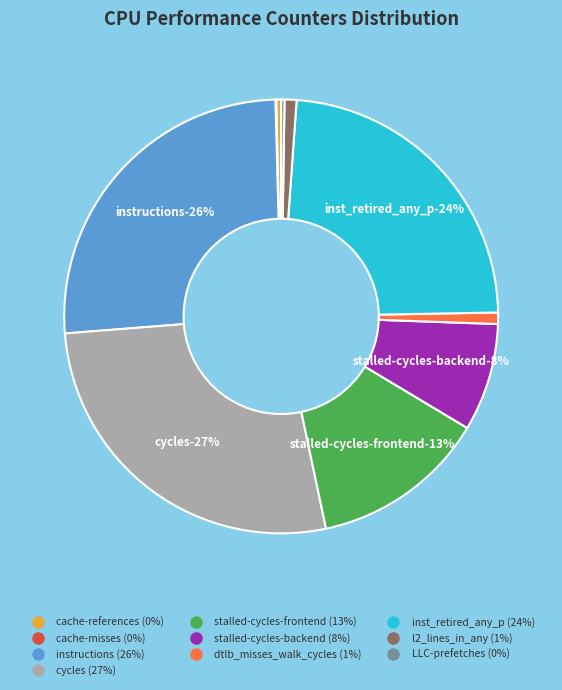

Count the number of slices in the pie.

10